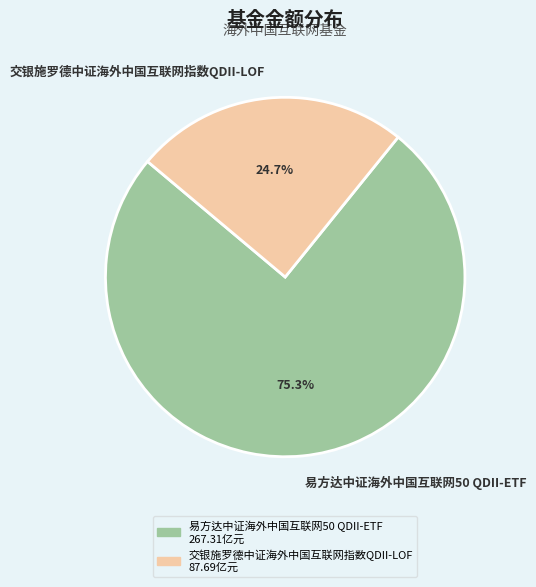

What percentage is NOT represented by 易方达中证海外中国互联网50 QDII-ETF?

24.7%